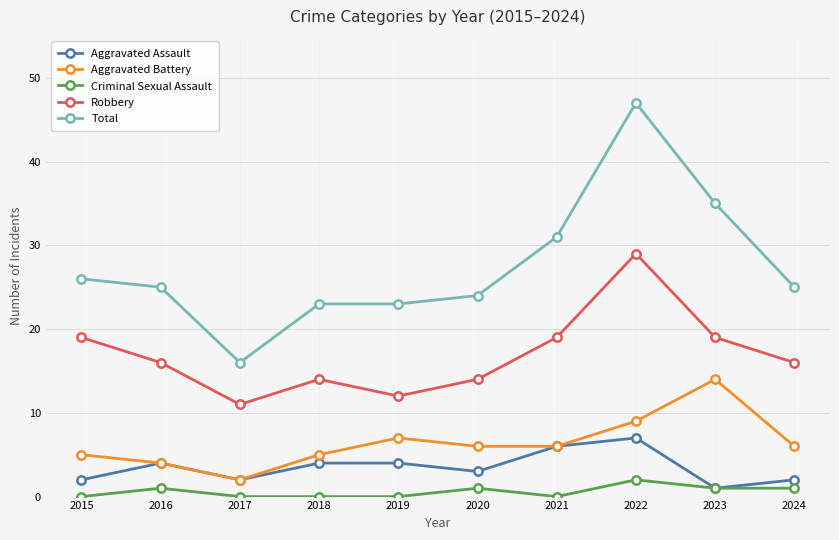

What are all the series names shown in the legend?

Aggravated Assault, Aggravated Battery, Criminal Sexual Assault, Robbery, Total